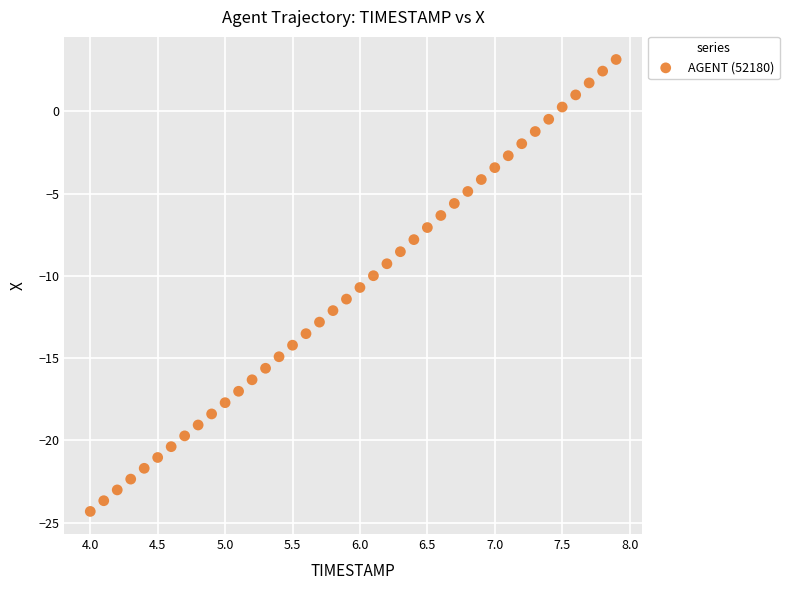

What is the range of Y values (max minus min)?

27.5